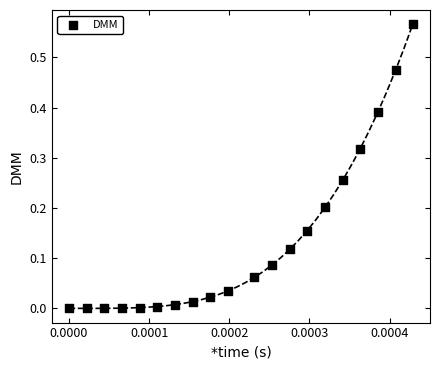

How many data points are displayed?

20